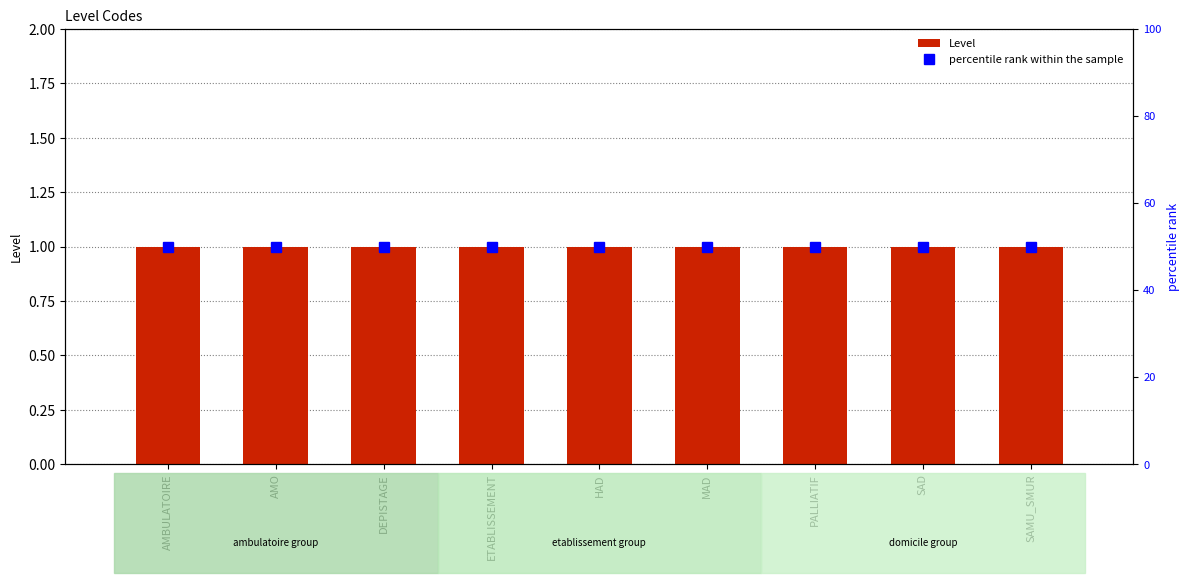

List the series in order of their peak value, highest first.

percentile rank within the sample, Level